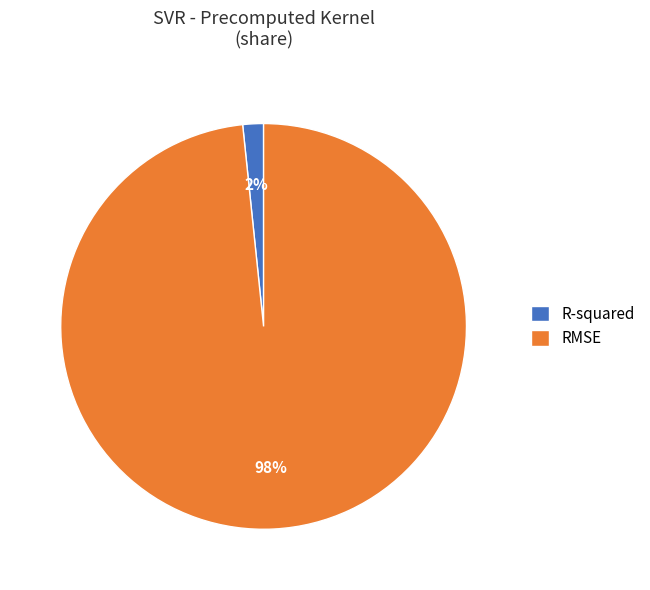

Is the sum of RMSE and R-squared greater than half?

Yes